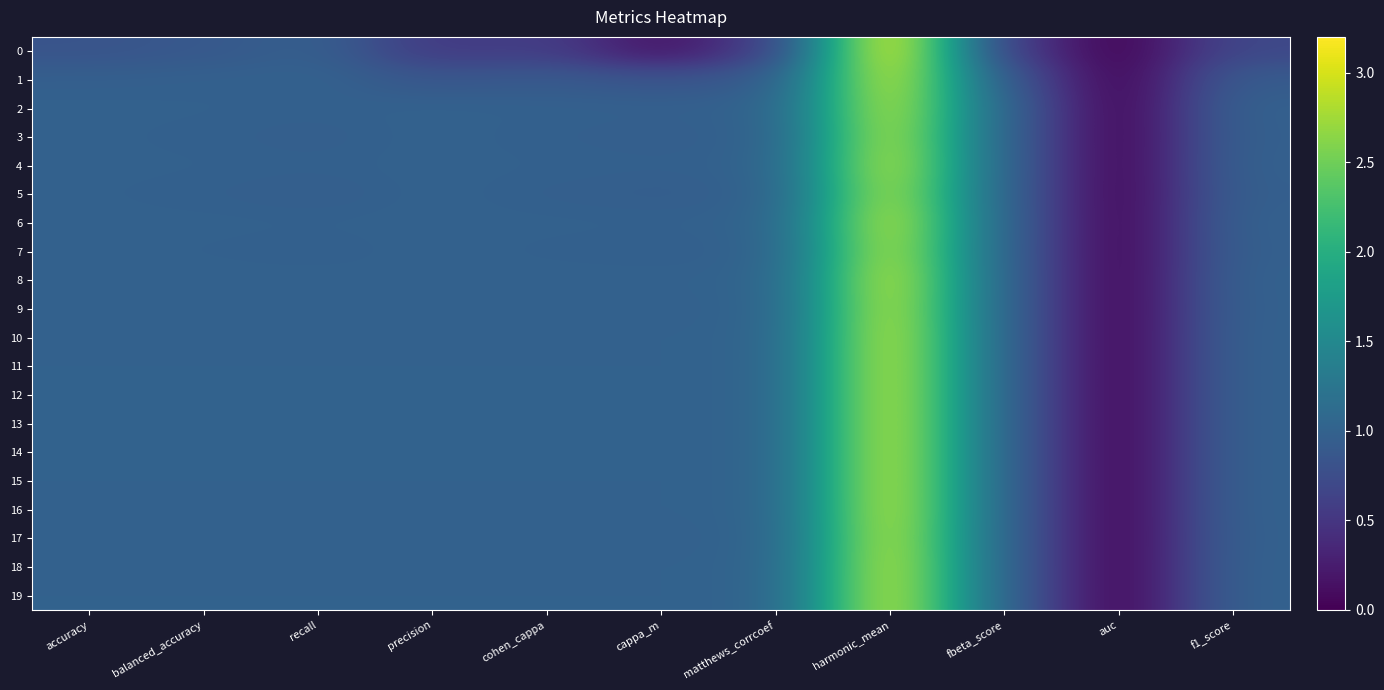

What is the maximum value shown in the chart?

3.2